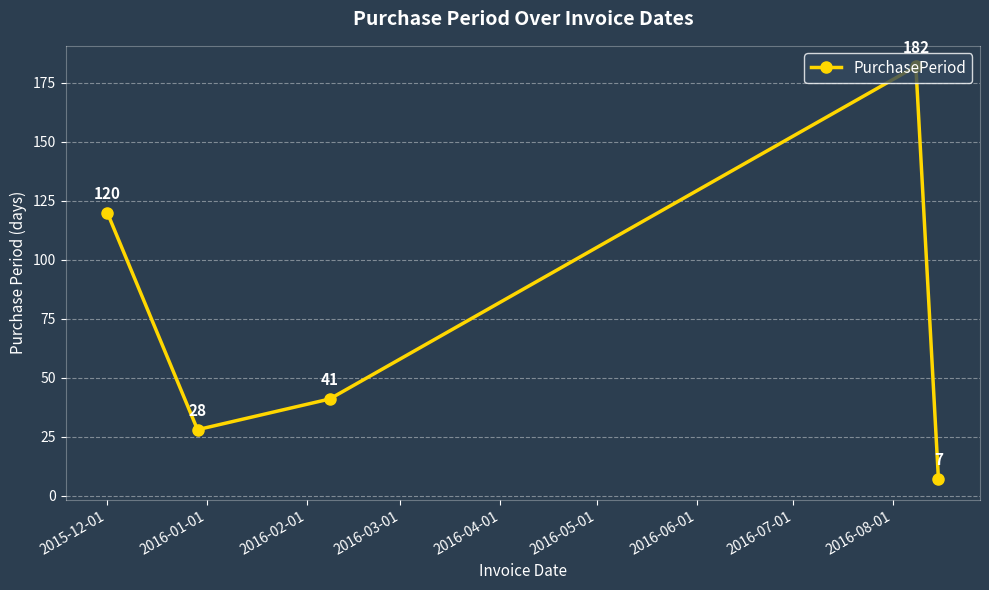

Reading left to right, what are all the values shown in this chart?

120	28	41	182	7